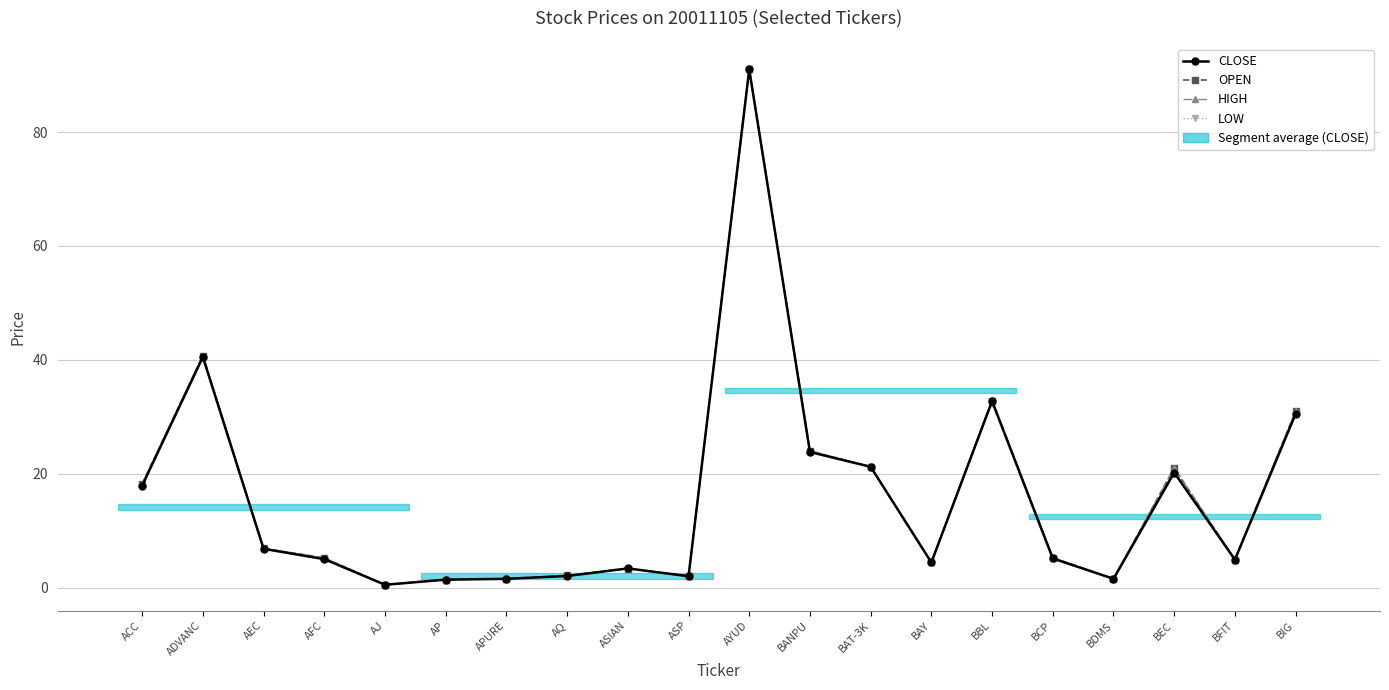

What position from the left is BANPU?

12